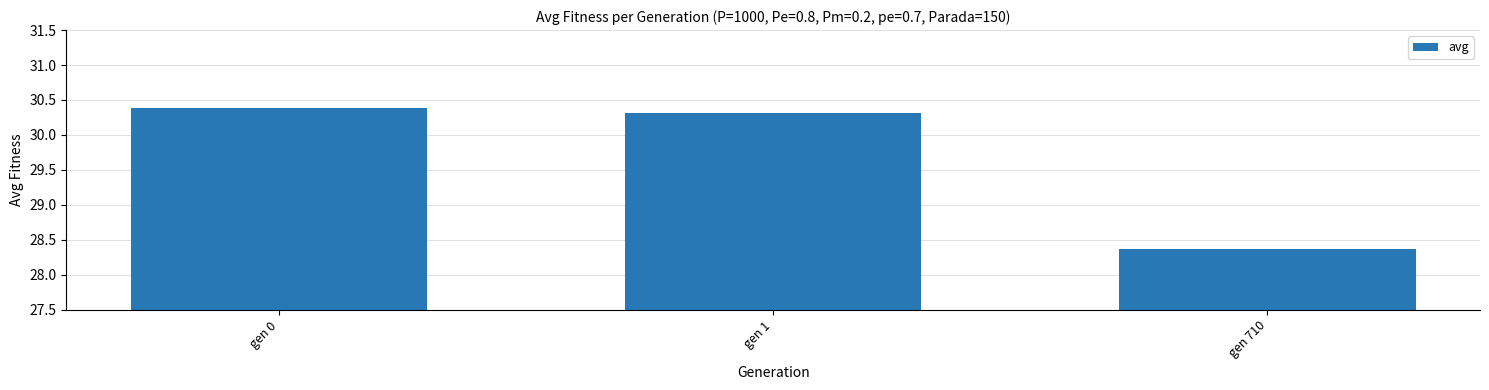

True or false: the data shows 47.3 at gen 1.

False